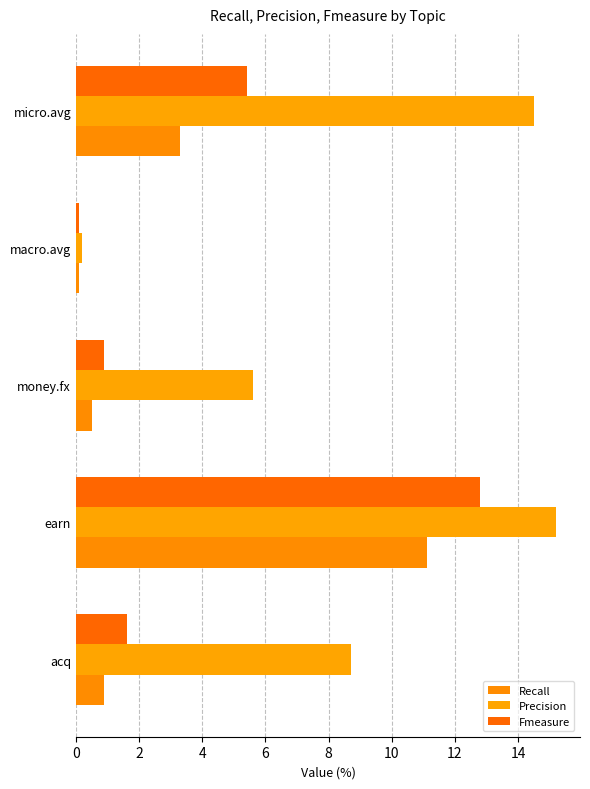

At which category is the sum across all series the highest?

earn